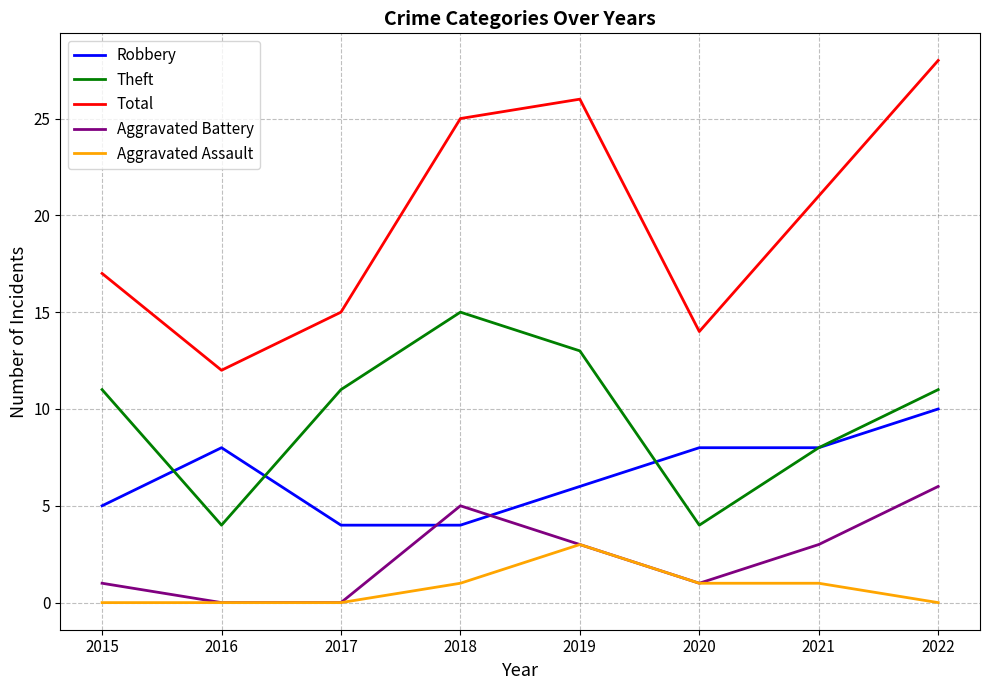

Count the number of categories in the chart.

8